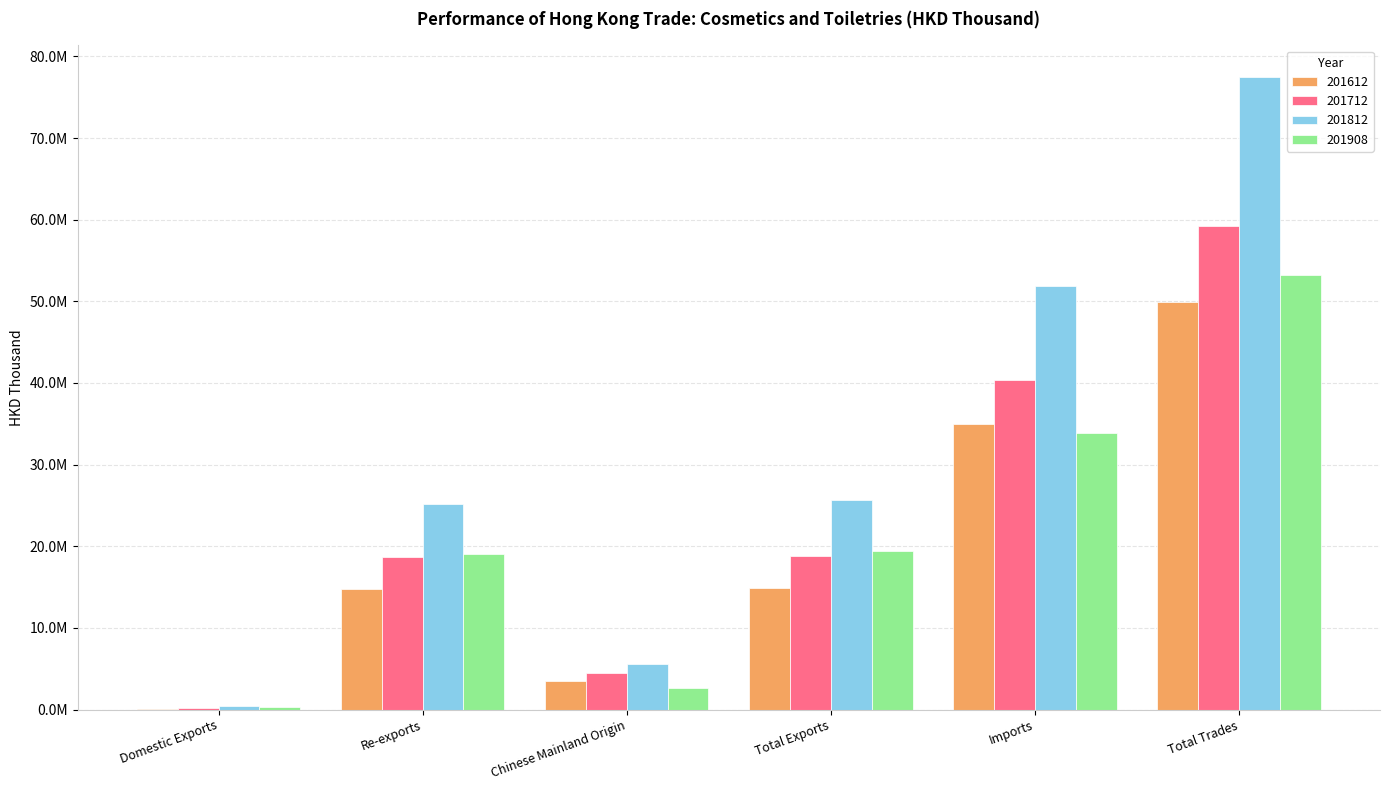

Reading left to right, transcribe all the data shown in this chart.

201612: Domestic Exports=105949.7	Re-exports=14832428.3	Chinese Mainland Origin=3563552.0	Total Exports=14938378.0	Imports=35031169.6	Total Trades=49969547.6
201712: Domestic Exports=171849.4	Re-exports=18672197.1	Chinese Mainland Origin=4528413.4	Total Exports=18844046.5	Imports=40423852.9	Total Trades=59267899.4
201812: Domestic Exports=401262.4	Re-exports=25227902.9	Chinese Mainland Origin=5543240.7	Total Exports=25629165.3	Imports=51844688.1	Total Trades=77473853.4
201908: Domestic Exports=306955.8	Re-exports=19067454.8	Chinese Mainland Origin=2609203.2	Total Exports=19374410.6	Imports=33894785.3	Total Trades=53269195.9